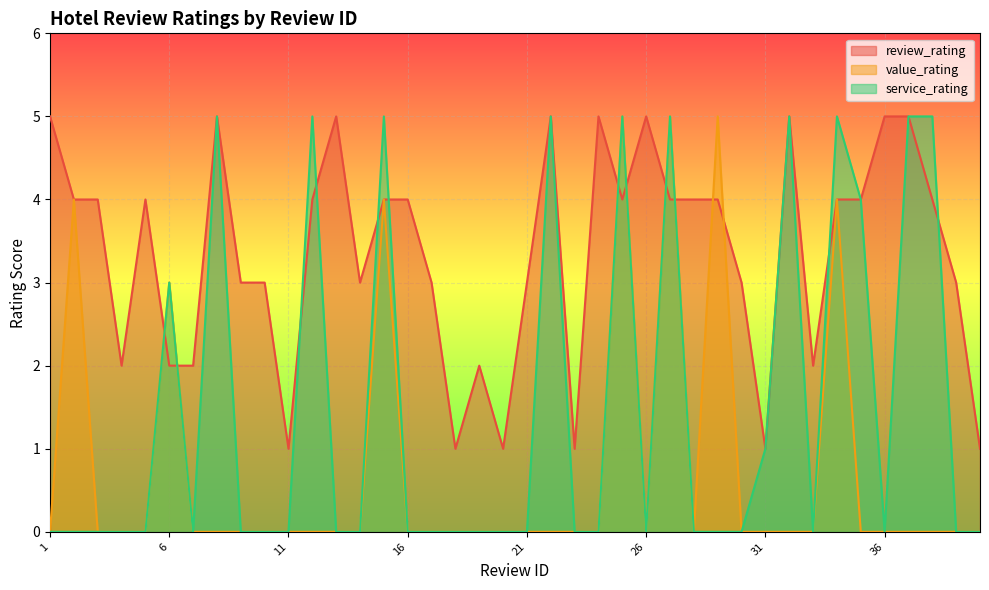

At which category does service_rating reach its first local valley?

7